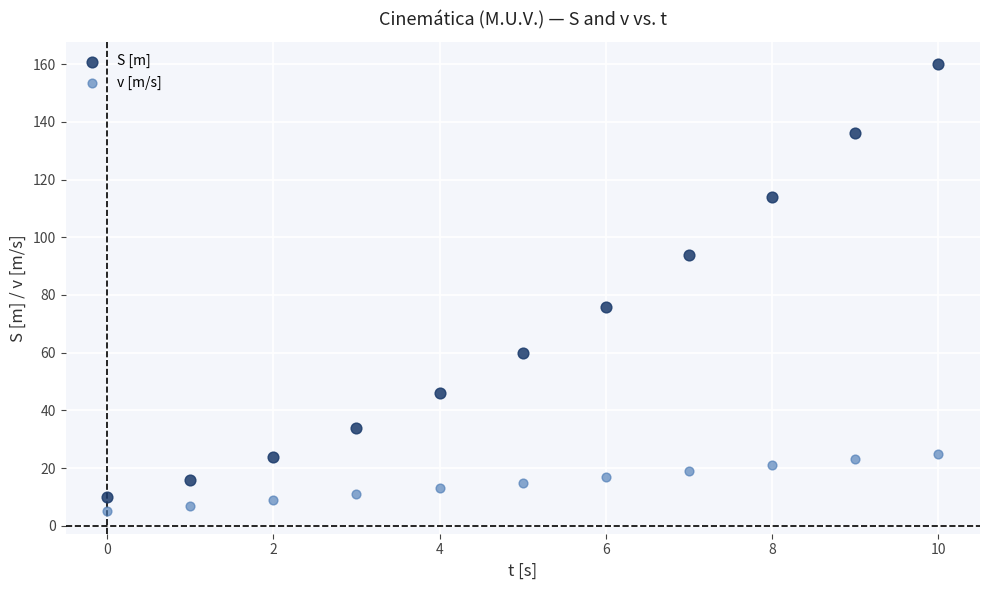

Which series has the widest spread of Y values?

S [m]